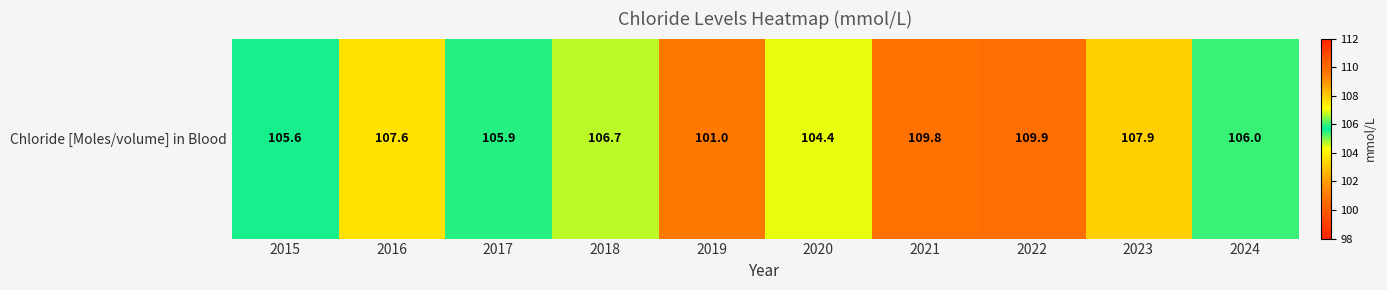

Reading left to right, extract all data points from this chart.

105.6	107.6	105.9	106.7	101.0	104.4	109.8	109.9	107.9	106.0